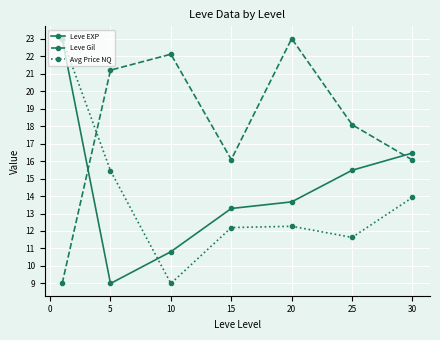

How many interior local valleys does the Leve EXP series have?

1